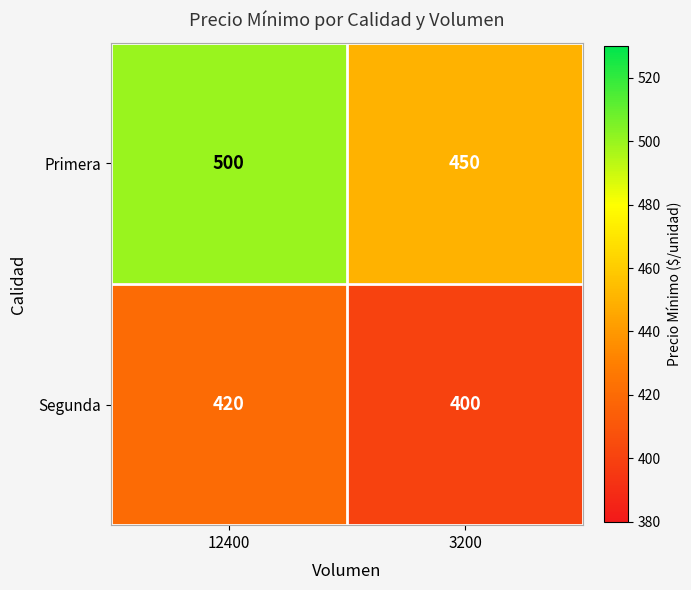

Is it true that Segunda equals 420 at 12400?

True